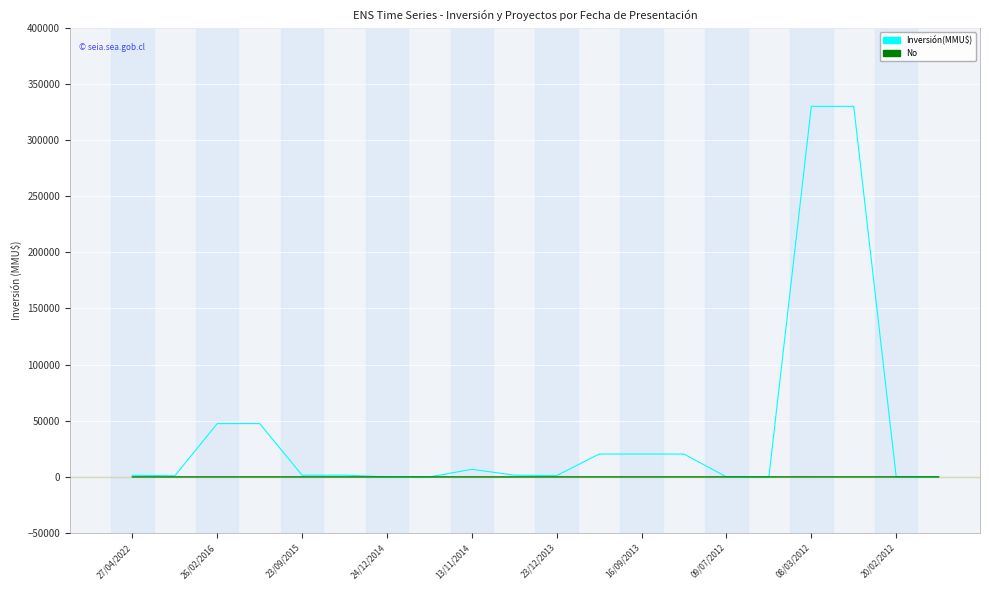

List the series in order of their overall mean, highest first.

Inversión(MMU$), No